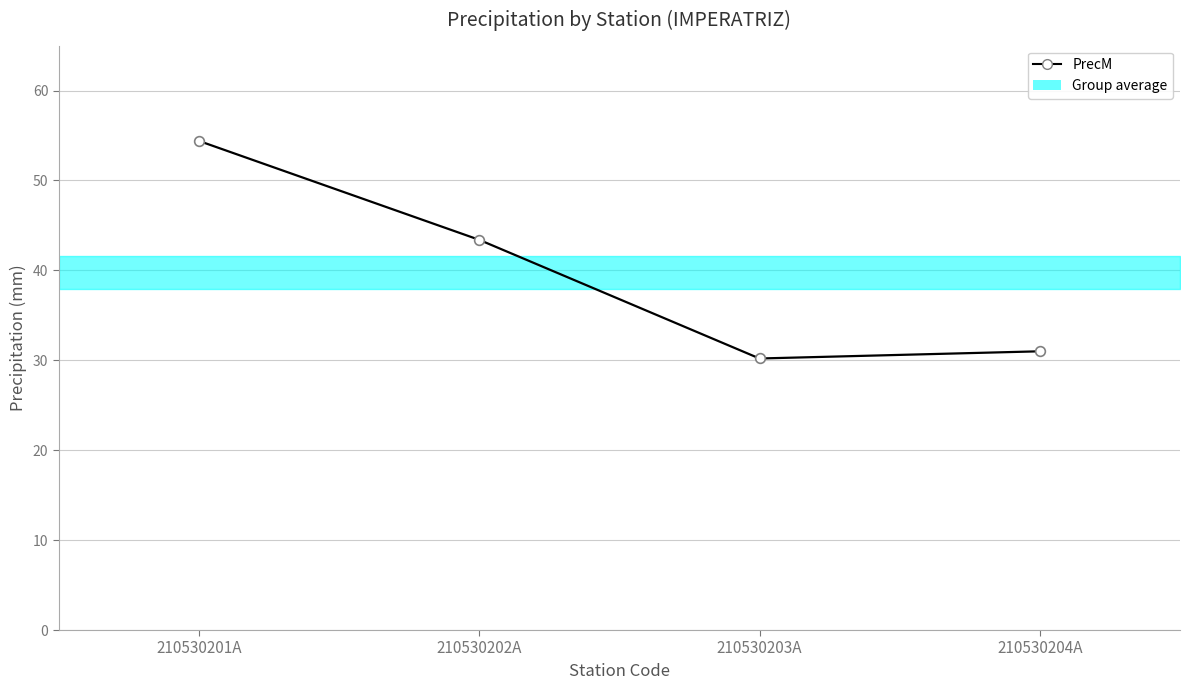

What is the sum of all values?

159.0